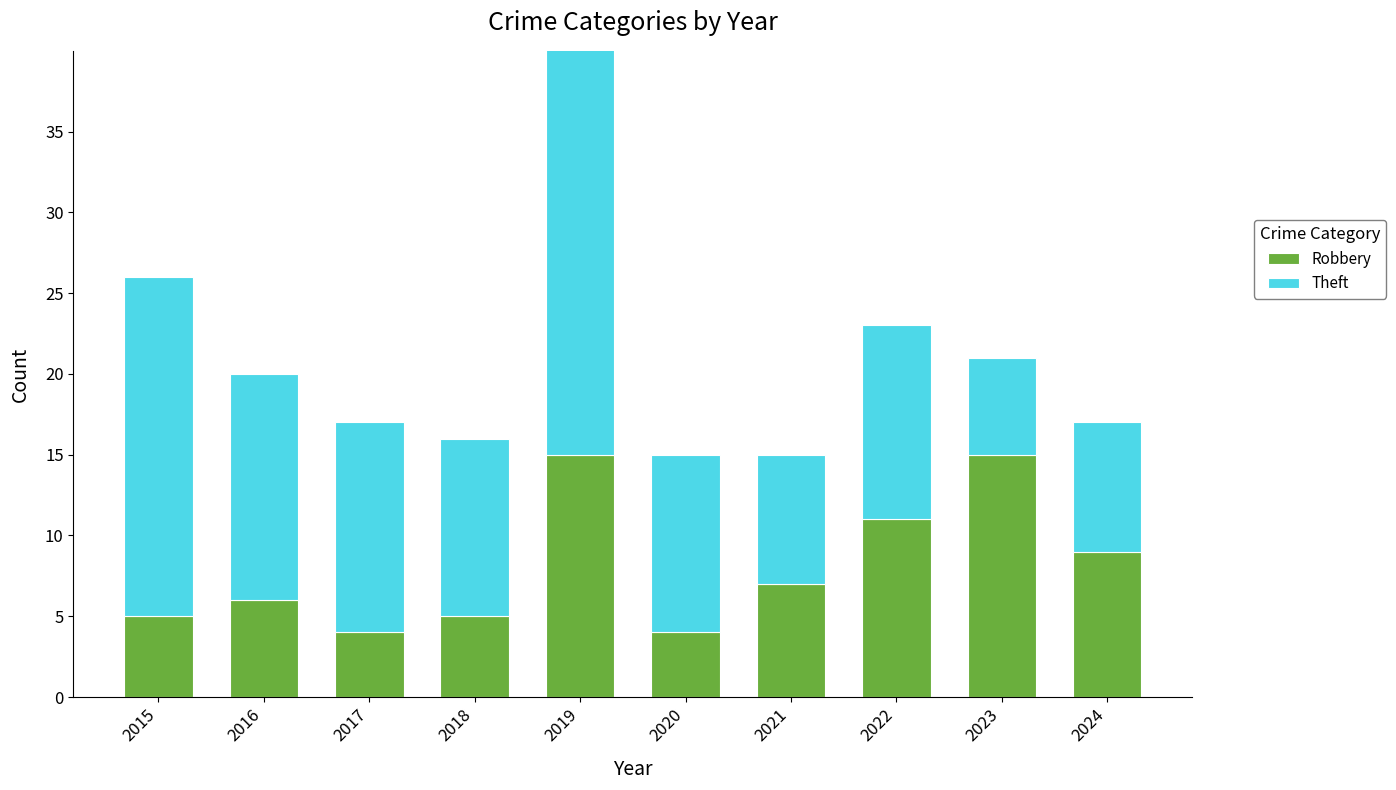

What is the approximate value of Robbery at 2021, to the nearest 10?

10